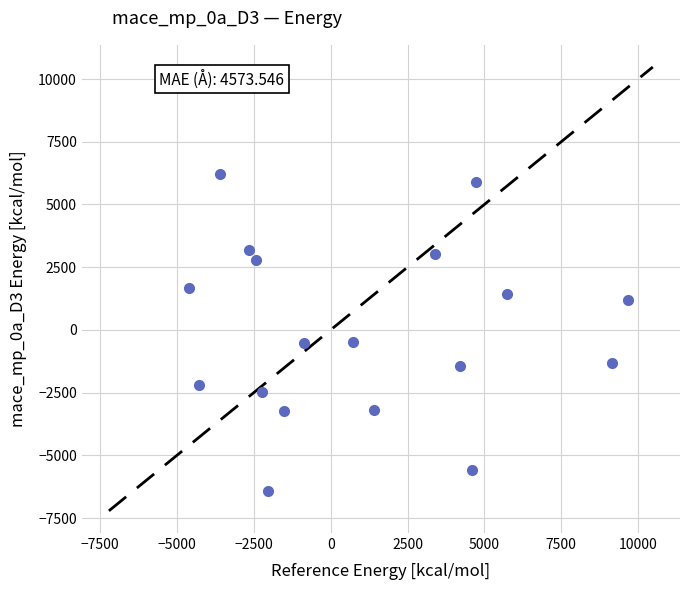

What is the range of Y values (max minus min)?

12640.5